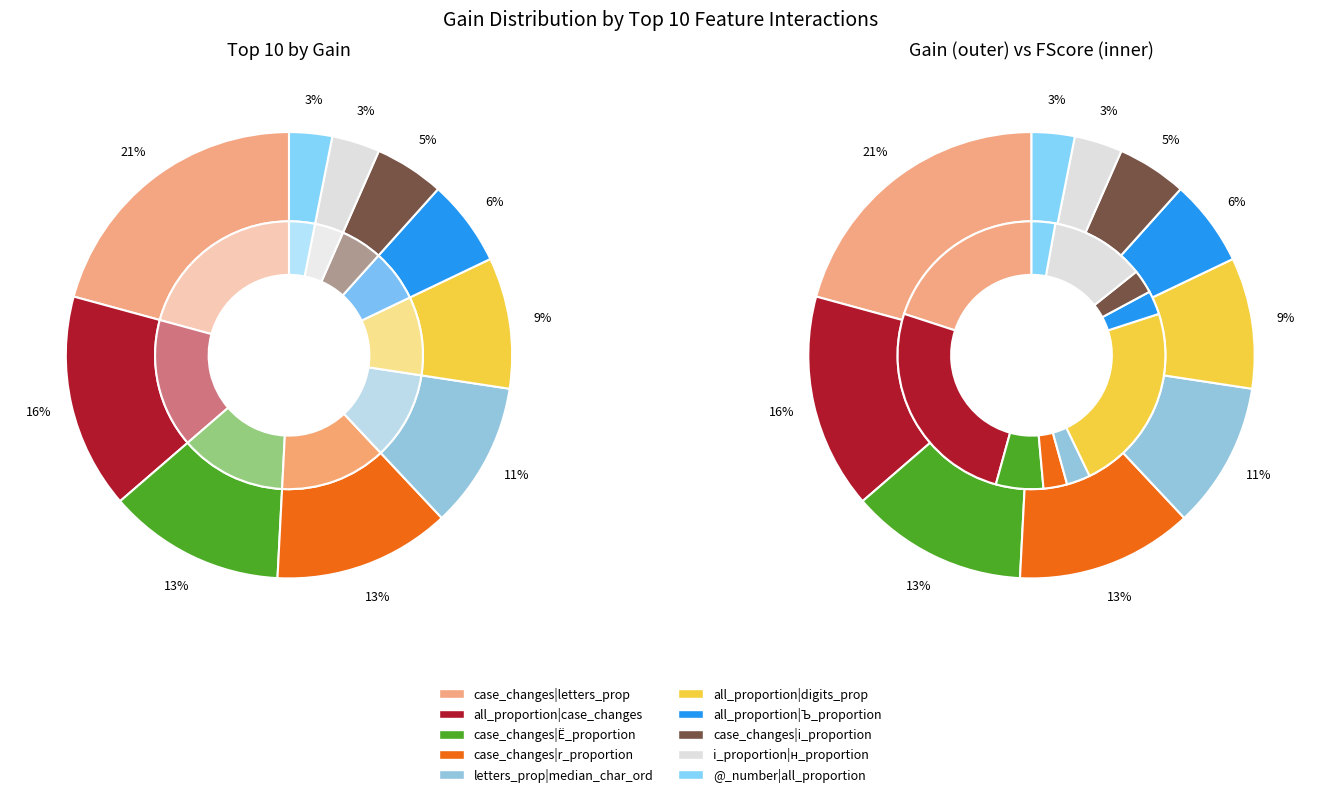

Is case_changes|i_proportion the majority of the pie?

No